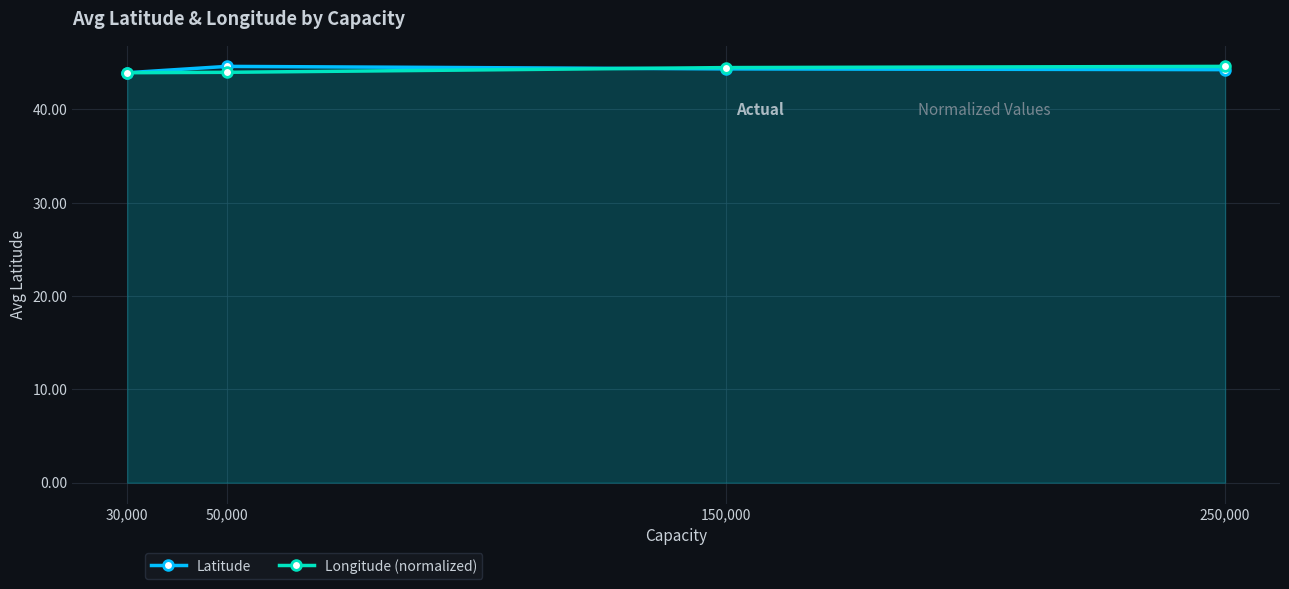

At how many categories does at least one series exceed 44?

3